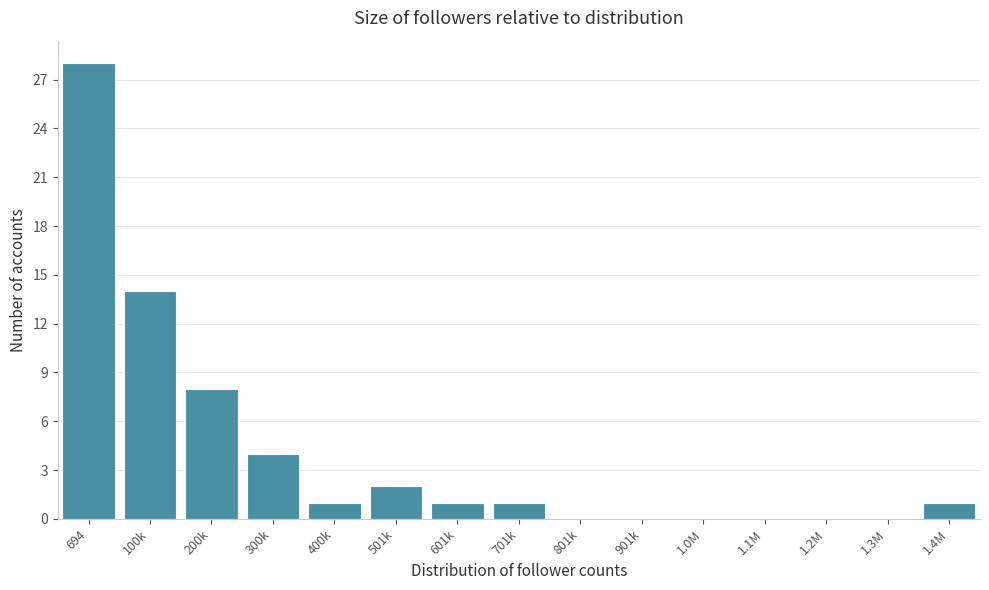

Reading left to right, transcribe all the data shown in this chart.

694=28	100k=14	200k=8	300k=4	400k=1	501k=2	601k=1	701k=1	801k=0	901k=0	1.0M=0	1.1M=0	1.2M=0	1.3M=0	1.4M=1